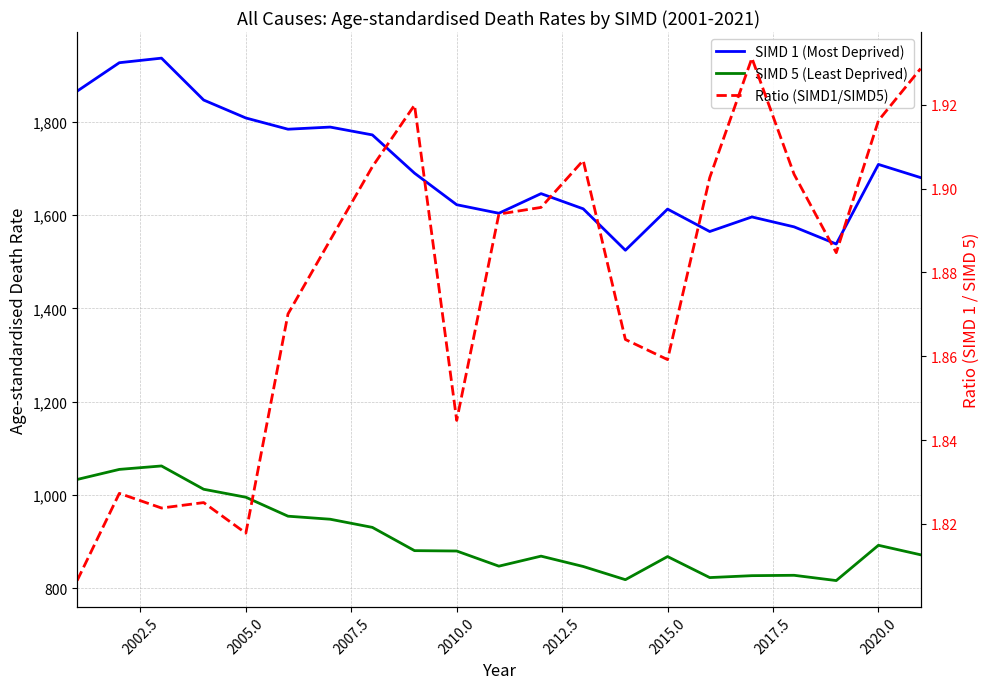

What is the difference between the second highest and minimum values in the SIMD 5 (Least Deprived) series?

238.5